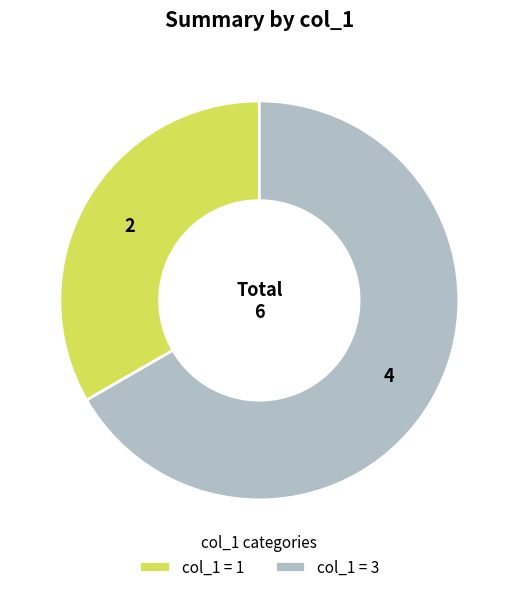

The col_1 = 3 slice represents 78% of the pie. True or false?

False